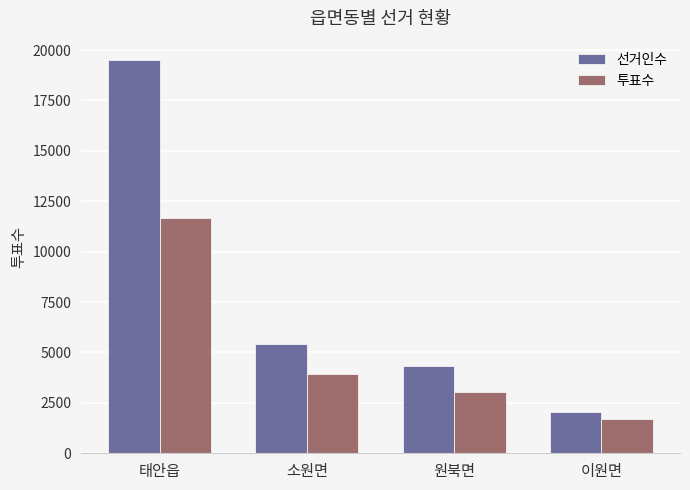

At which category is the sum across all series the highest?

태안읍